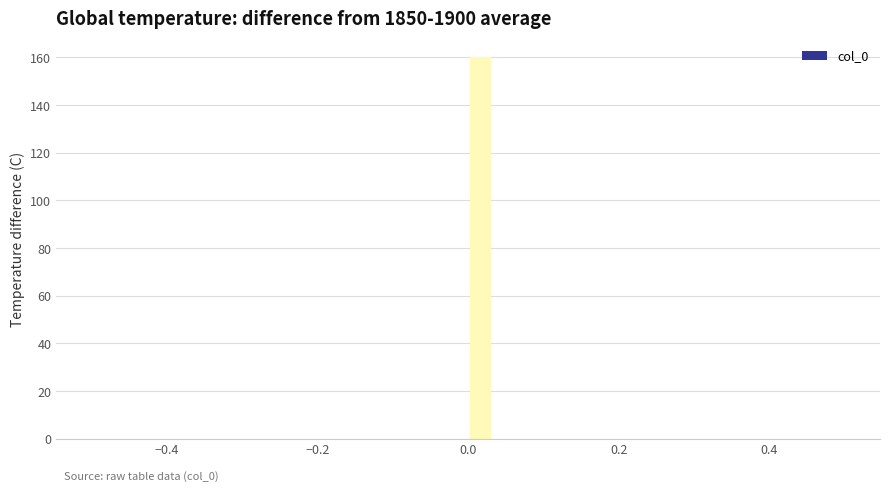

Read against the x-axis, roughly where is the centre of the tallest bar?

0.02